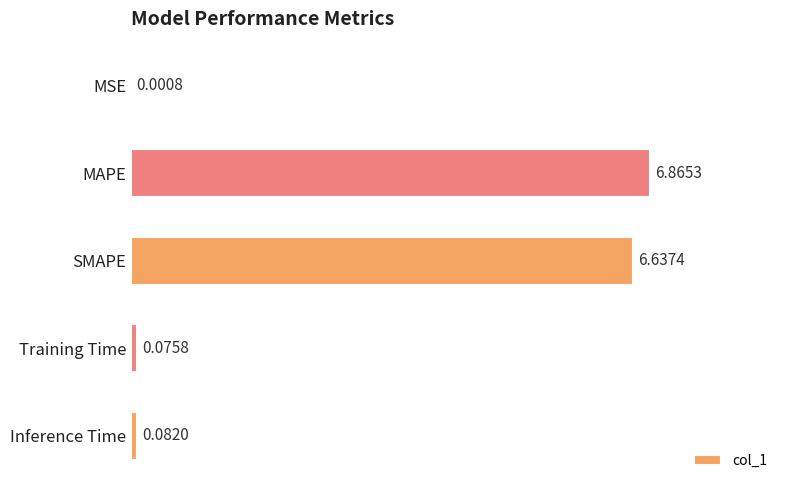

Where is the data nearest to the value 3?

Inference Time